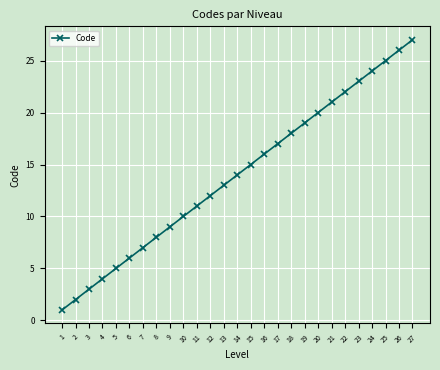

How many categories are shown in the chart?

27